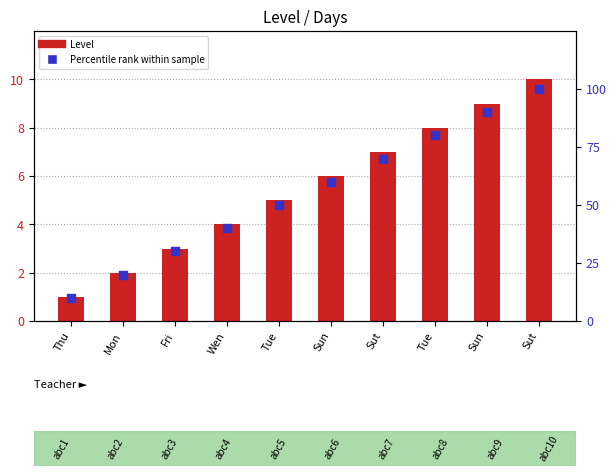

Which series reaches the maximum Y coordinate?

Percentile rank within sample